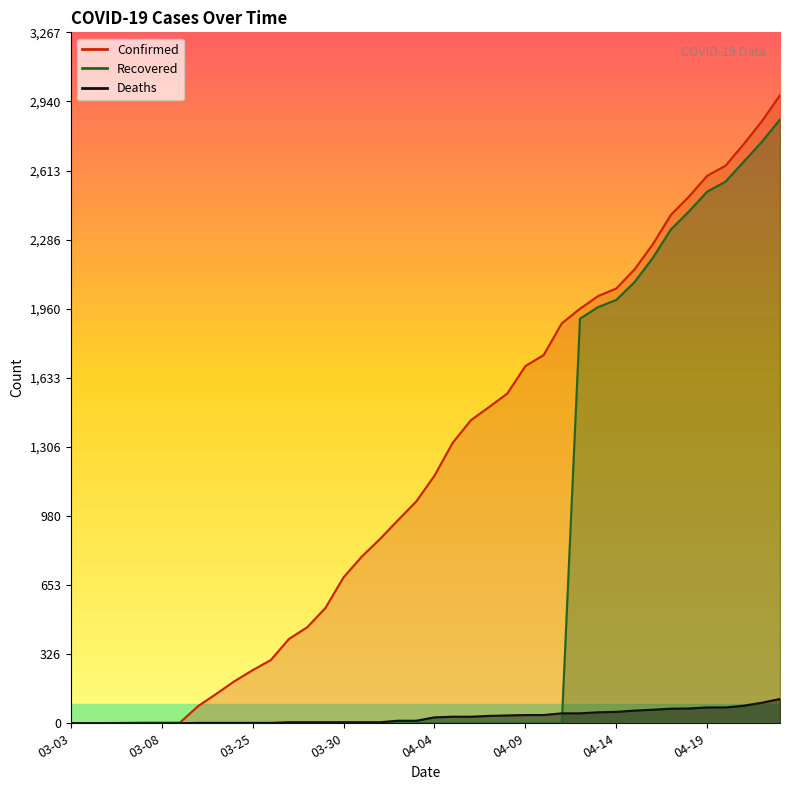

How many lines are shown in the chart?

3